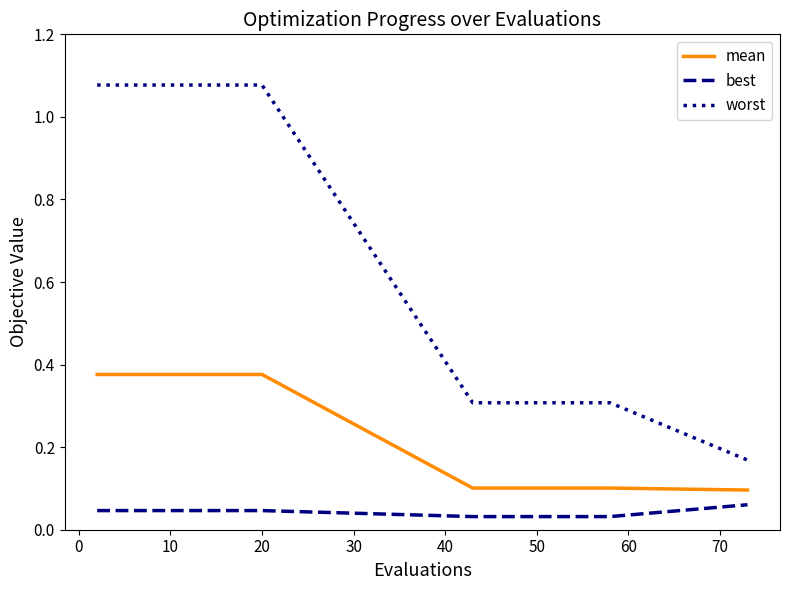

True or false: best and worst intersect in this chart.

False